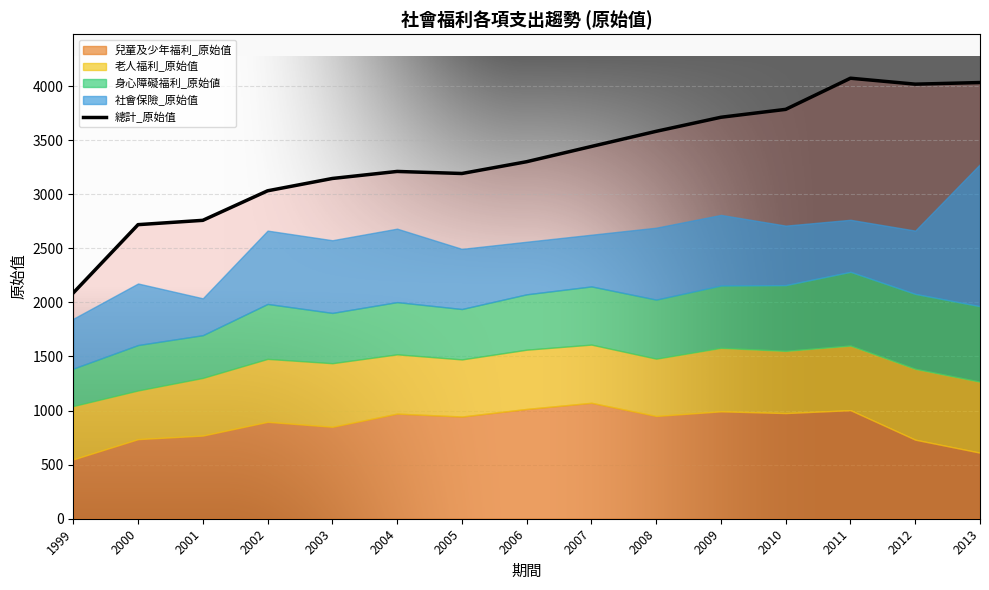

Rank the categories by value from lowest to highest.

1999, 2000, 2001, 2002, 2003, 2005, 2004, 2006, 2007, 2008, 2009, 2010, 2012, 2013, 2011